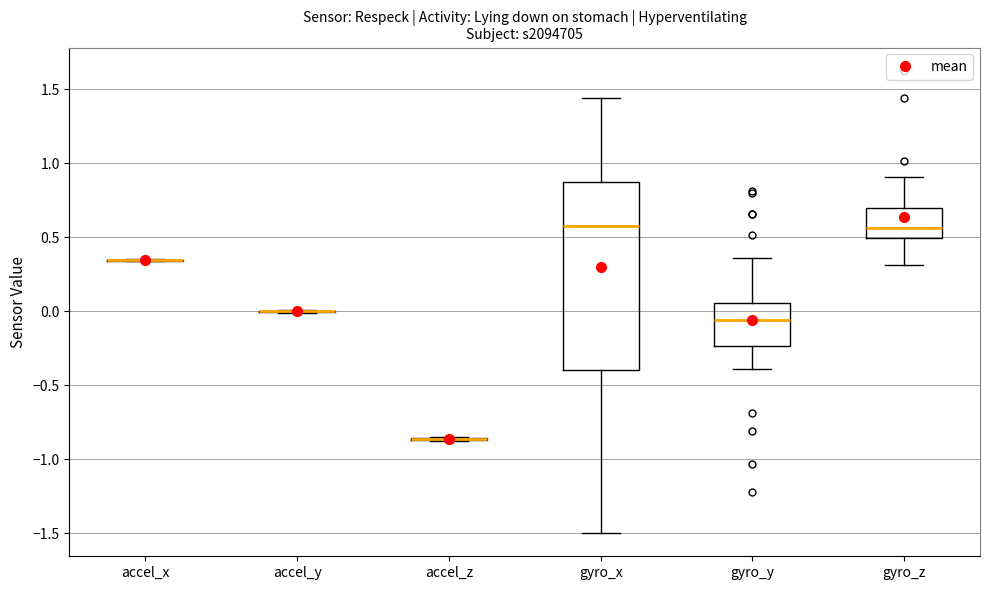

Reading left to right, transcribe this box plot: for each box, give where its median line is, the range the box spans, and where its two whiskers end, as read against the y-axis. The values are not printed on the chart, so give them approximately, as read against the axis.

accel_x: box collapsed to a line at 0.35, whiskers 0.35 to 0.35
accel_y: box collapsed to a line at 0.00, whiskers 0.00 to 0.00
accel_z: box collapsed to a line at -0.85, whiskers -0.90 to -0.85
gyro_x: median 0.60, box -0.40 to 0.90, whiskers -1.50 to 1.45
gyro_y: median -0.05, box -0.25 to 0.05, whiskers -0.40 to 0.35
gyro_z: median 0.55, box 0.50 to 0.70, whiskers 0.30 to 0.90